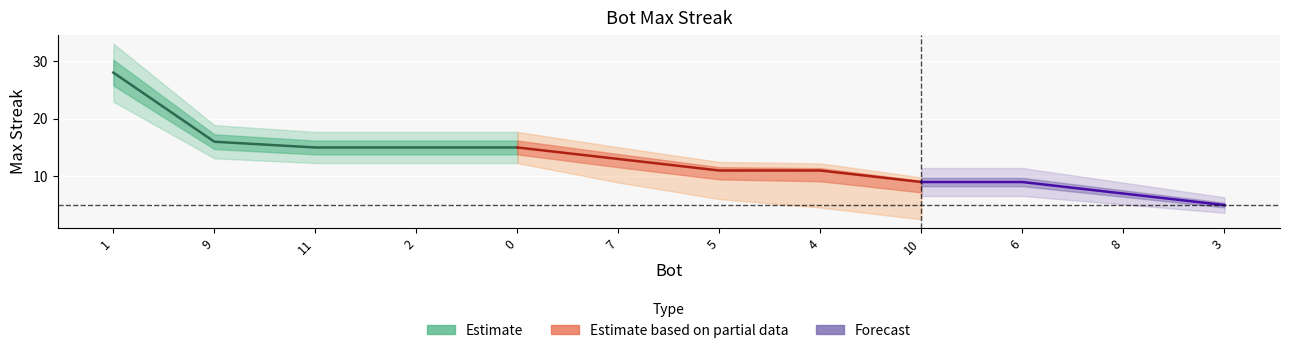

Reading right to left, transcribe all the data shown in this chart.

5	7	9	9	11	11	13	15	15	15	16	28